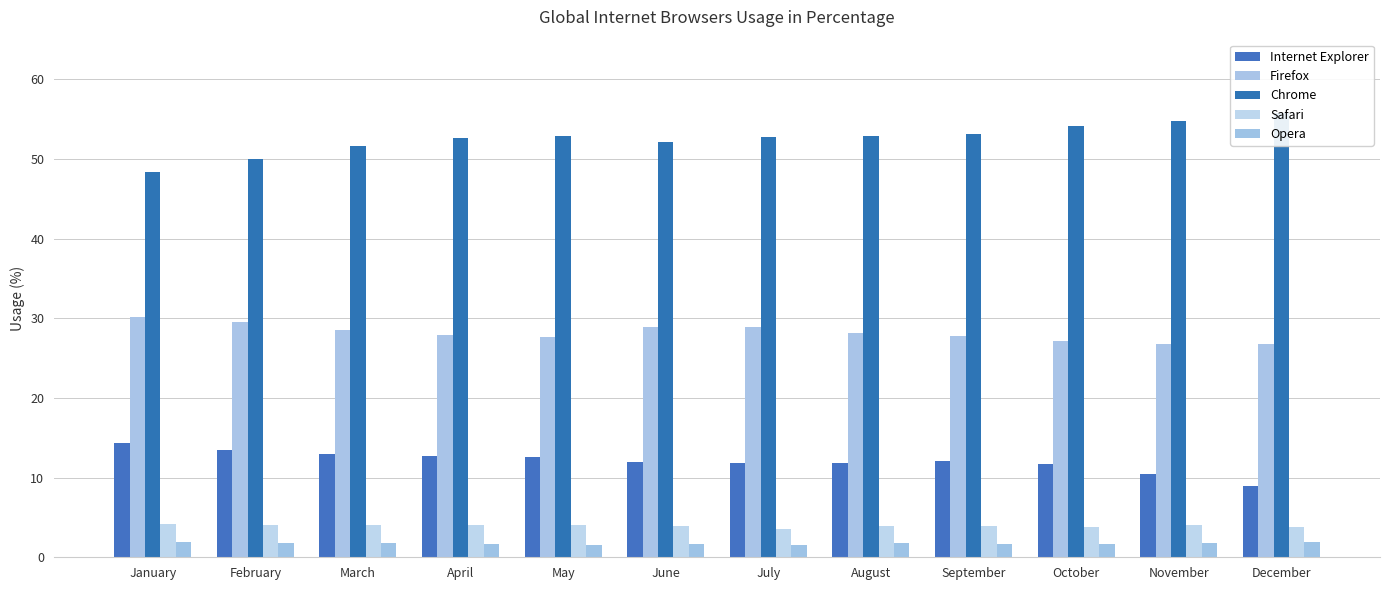

Which series changed the most between February and March?

Chrome